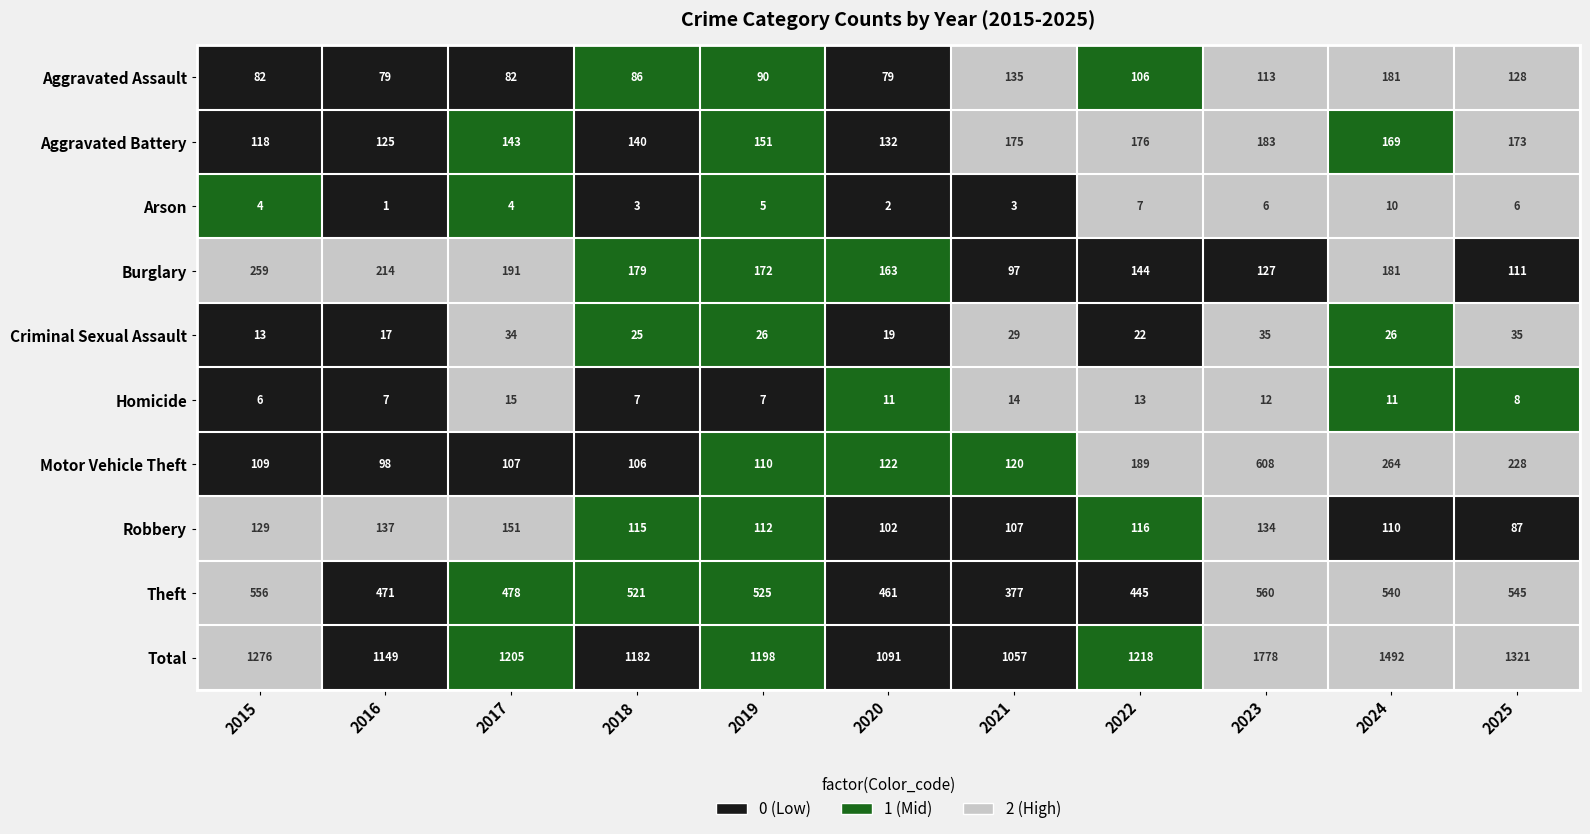

What is the sum of the Total values at 2016 and 2019?

2347